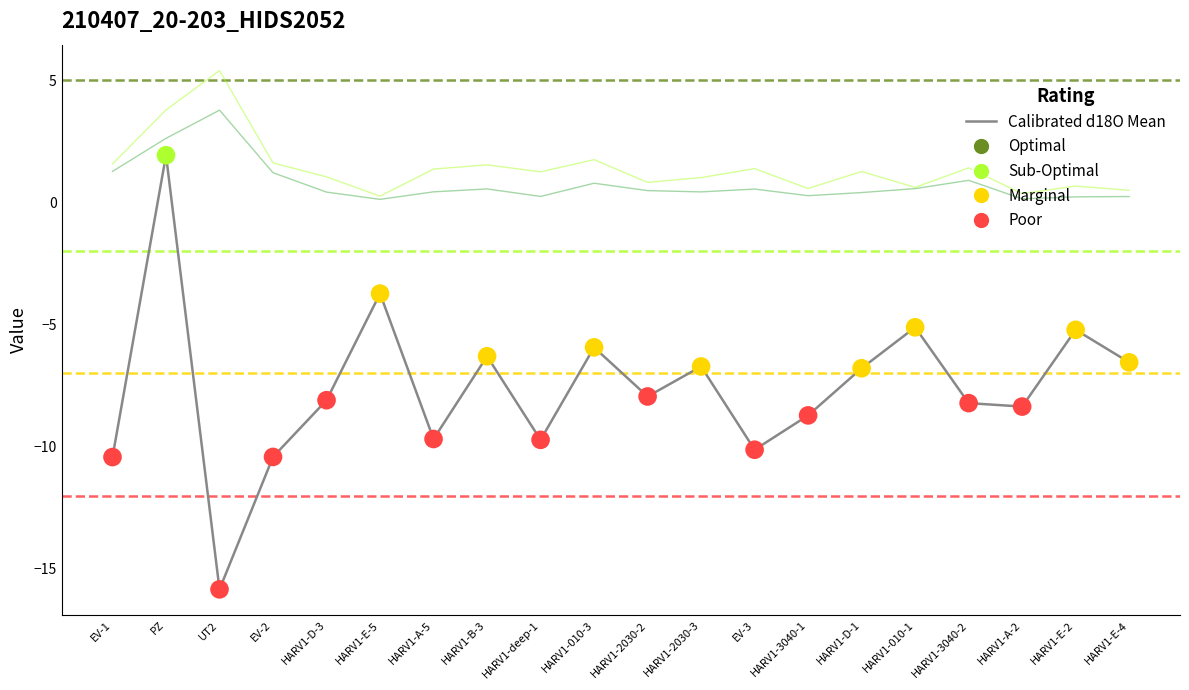

At which category is the sum across all series the highest?

UT2